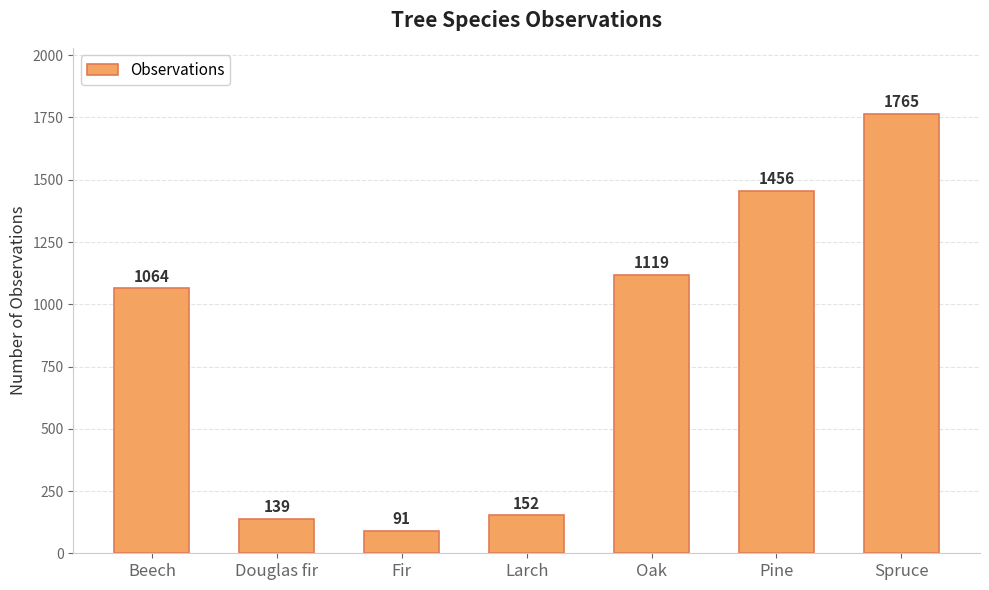

Approximately how many times larger is the value at Larch compared to Beech?

0.1